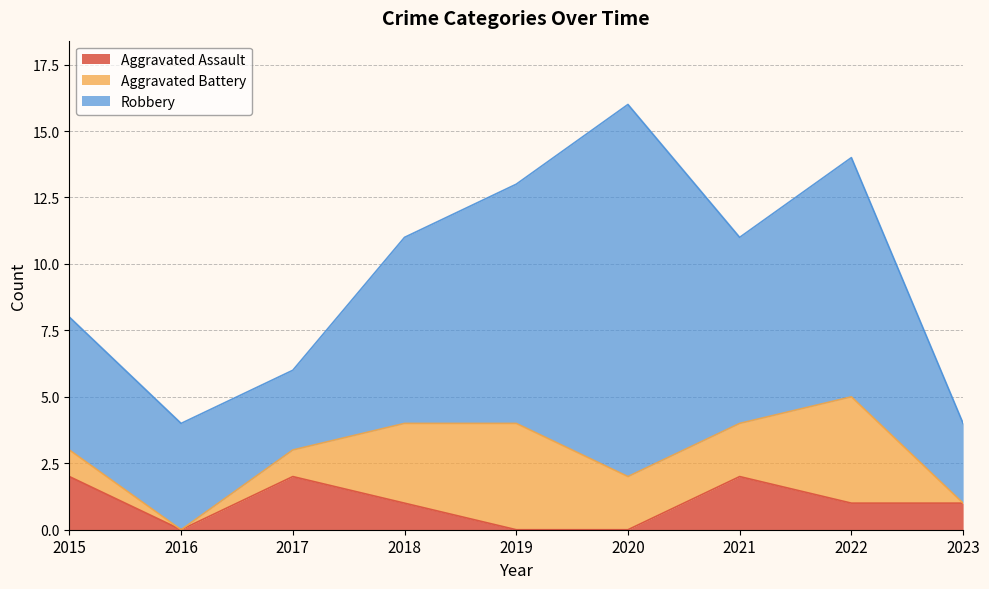

The Aggravated Battery series shows 2 at 2018. True or false?

False